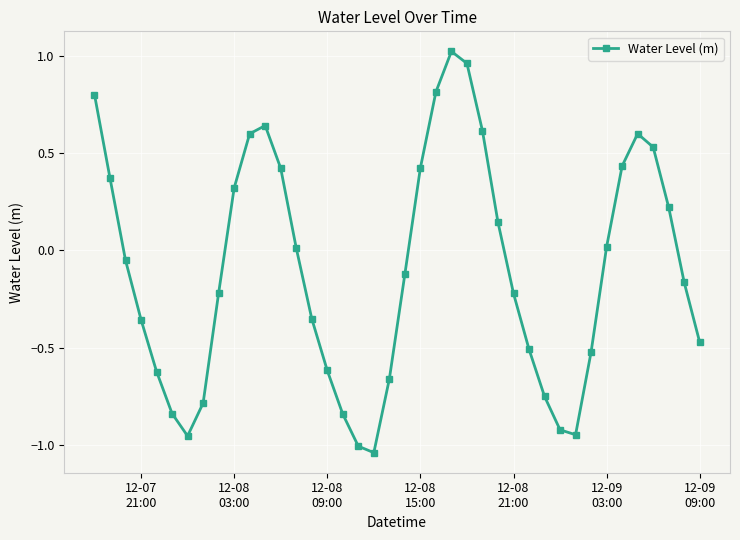

How many interior local valleys (lower than both neighbors) does the data have?

3